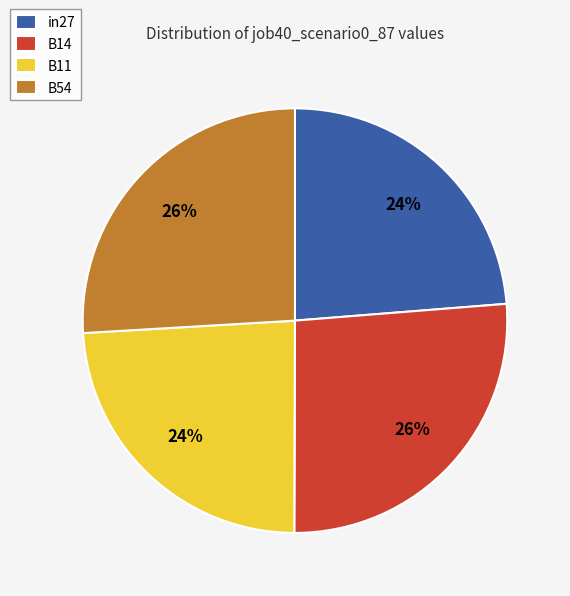

How many segments does this pie chart have?

4